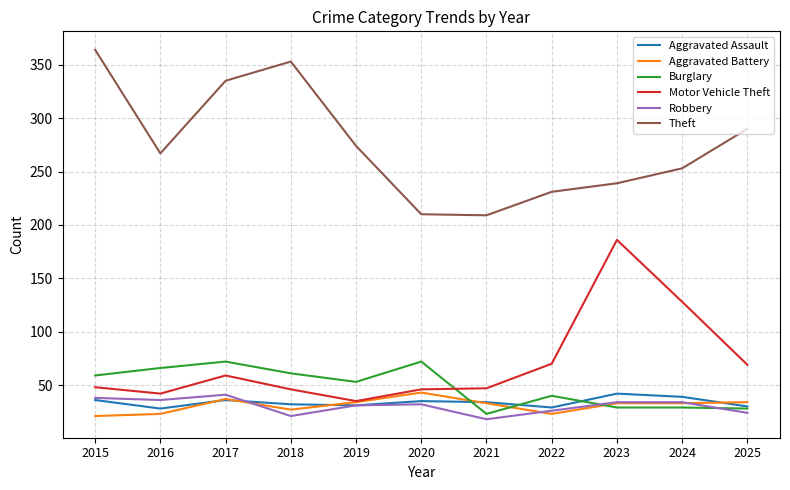

Rank the series at 2018 from highest to lowest value.

Theft, Burglary, Motor Vehicle Theft, Aggravated Assault, Aggravated Battery, Robbery